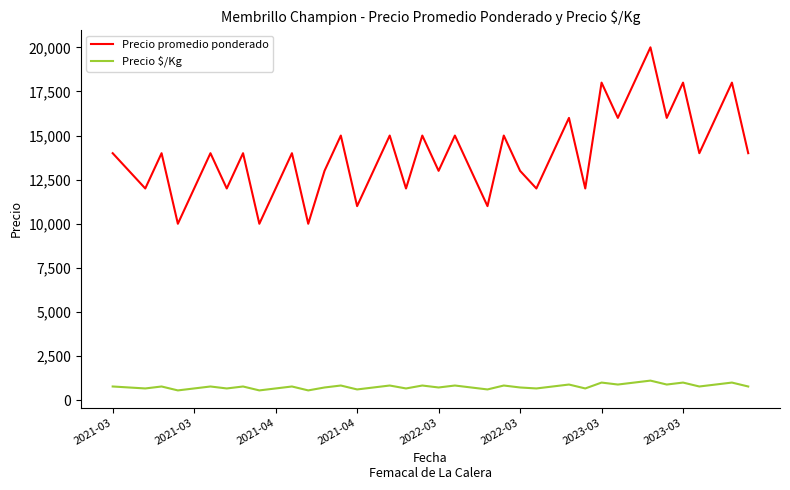

In Precio $/Kg, how many points are higher than both neighbors (excluding endpoints)?

14